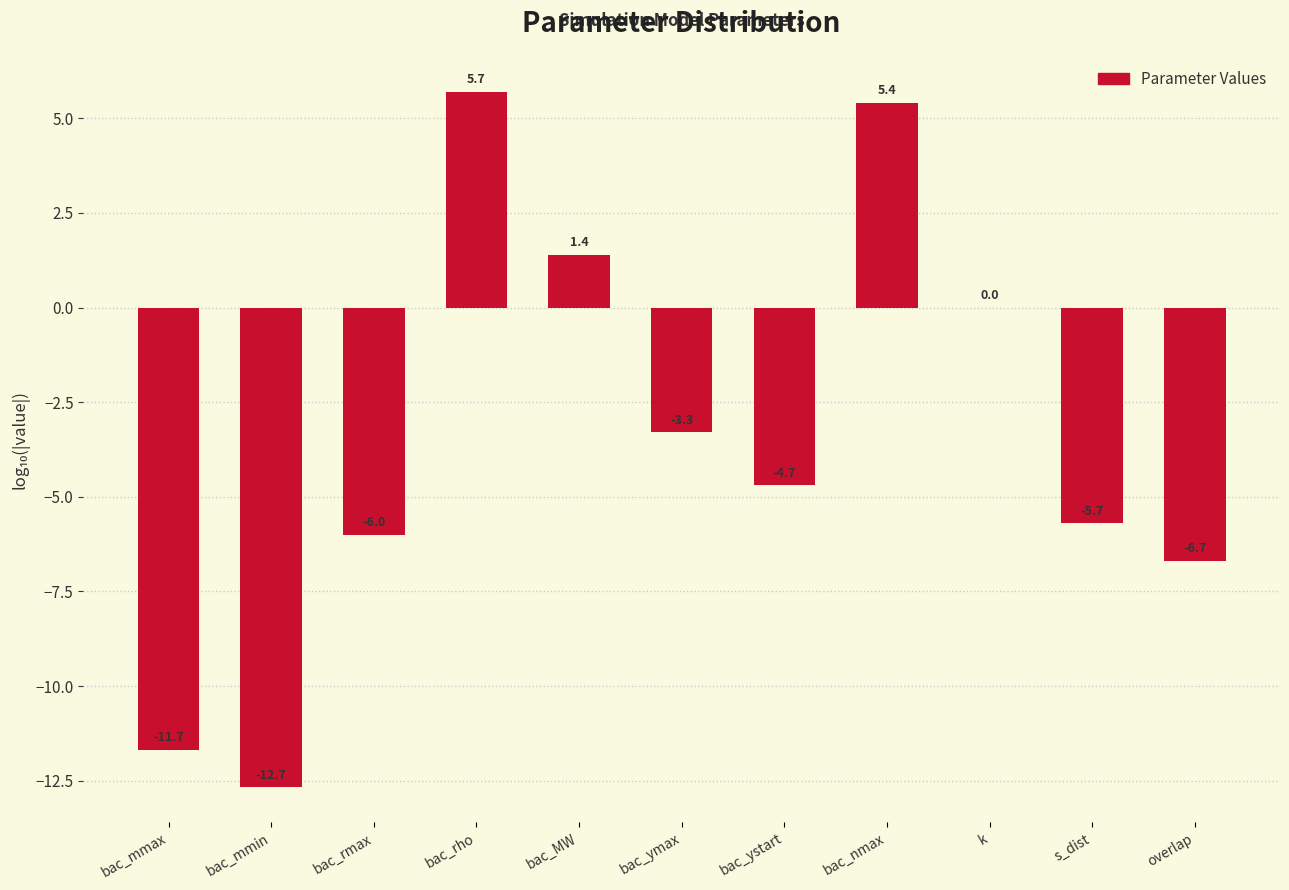

Reading right to left, list all the values displayed in this chart.

overlap=-6.7	s_dist=-5.7	k=0.0	bac_nmax=5.4	bac_ystart=-4.7	bac_ymax=-3.3	bac_MW=1.4	bac_rho=5.7	bac_rmax=-6.0	bac_mmin=-12.7	bac_mmax=-11.7